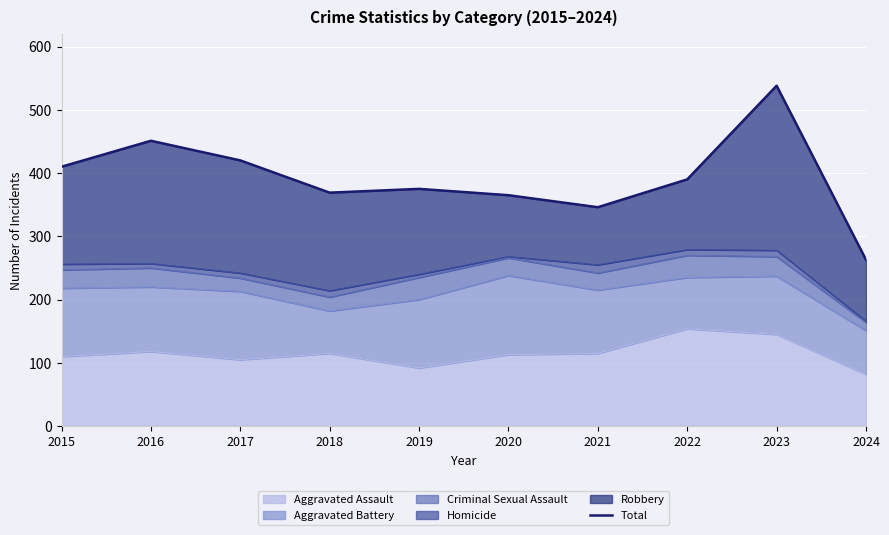

What is the greatest value displayed?

538